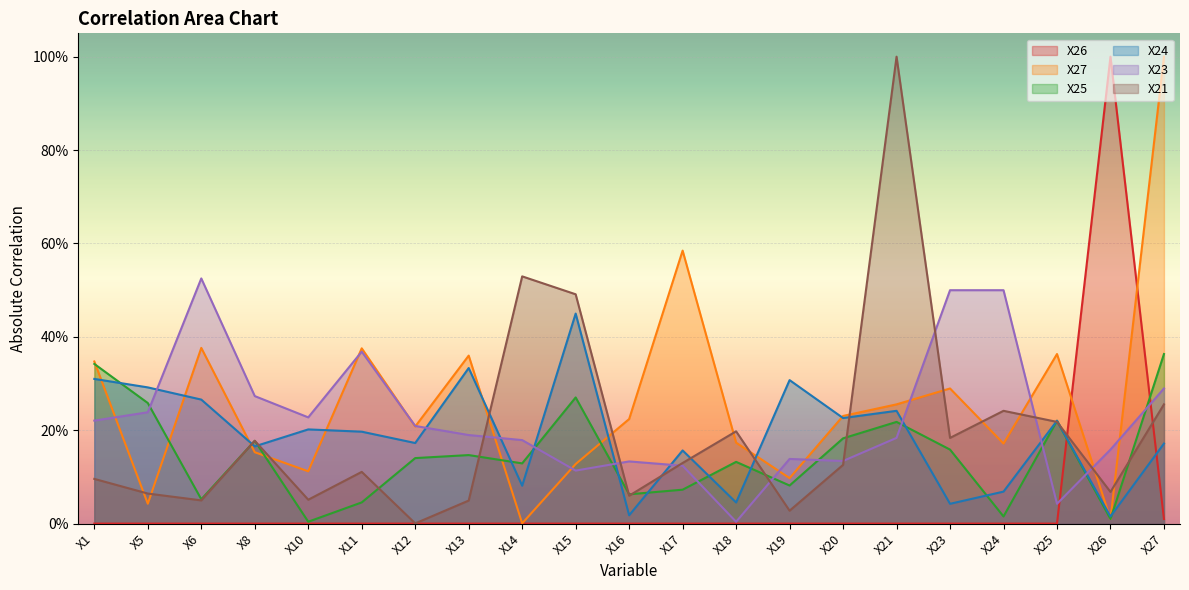

Where is the first local minimum for X21?

X6